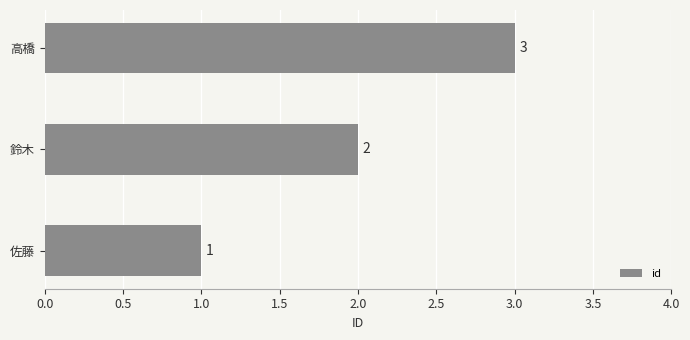

Rank the categories by value from lowest to highest.

佐藤, 鈴木, 高橋